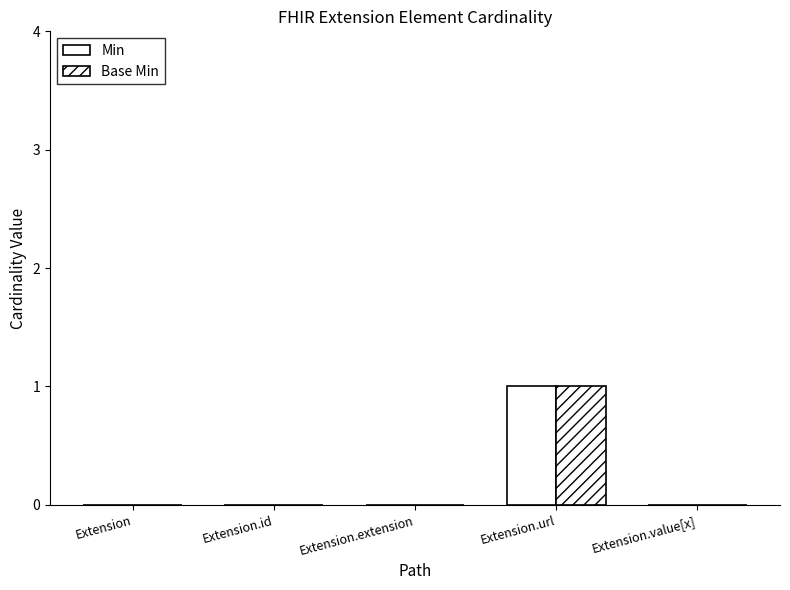

What is the maximum value shown in the chart?

1